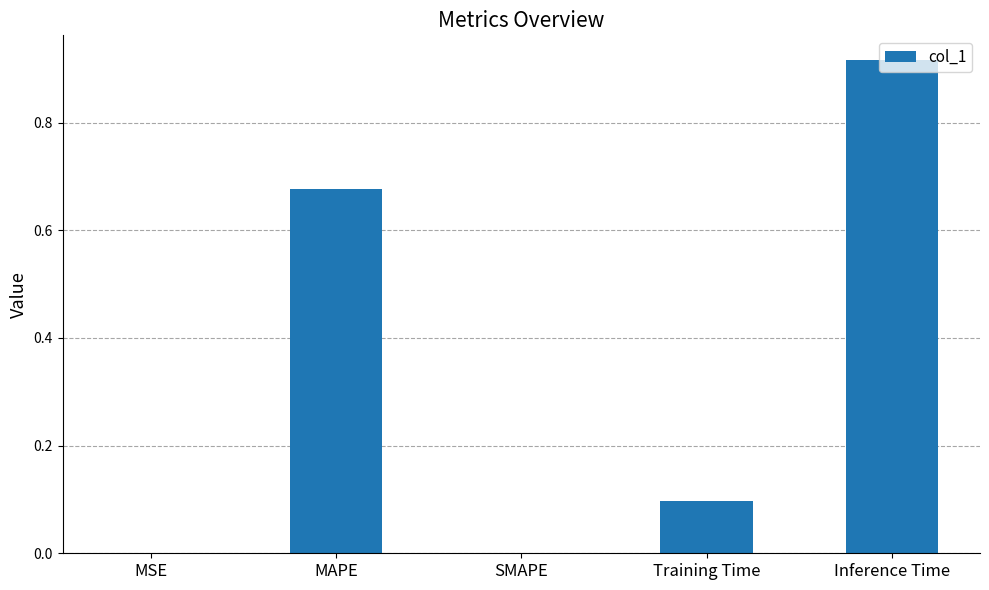

Which label corresponds to the largest value in the chart?

Inference Time